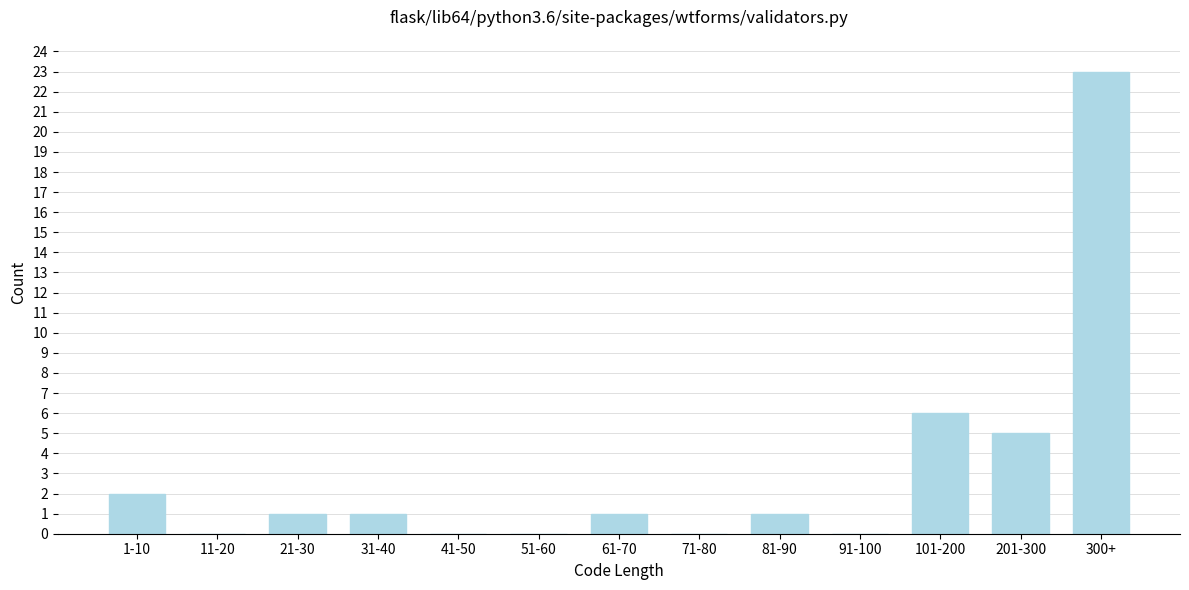

Reading left to right, what are all the values shown in this chart?

1-10=2	11-20=0	21-30=1	31-40=1	41-50=0	51-60=0	61-70=1	71-80=0	81-90=1	91-100=0	101-200=6	201-300=5	300+=23